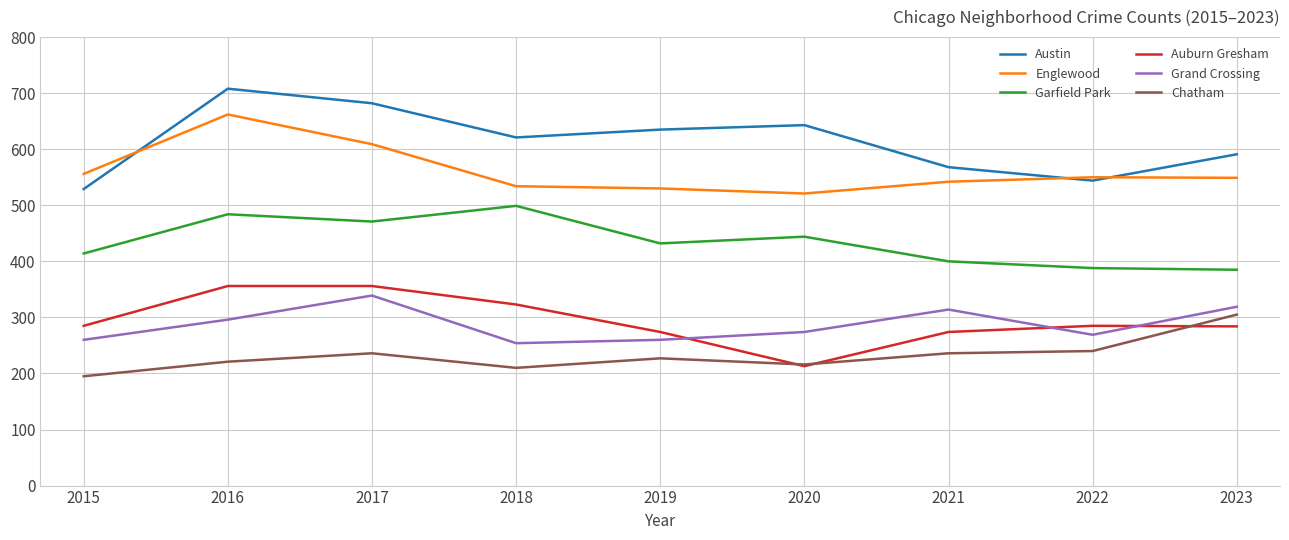

What are all the series names shown in the legend?

Austin, Englewood, Garfield Park, Auburn Gresham, Grand Crossing, Chatham